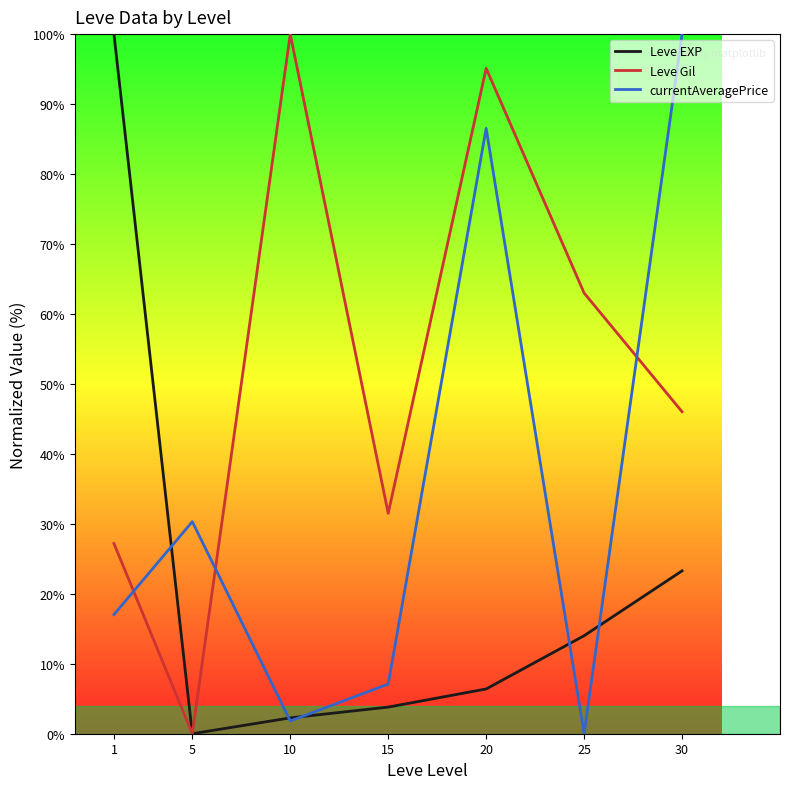

In currentAveragePrice, how many points are lower than both neighbors (excluding endpoints)?

2